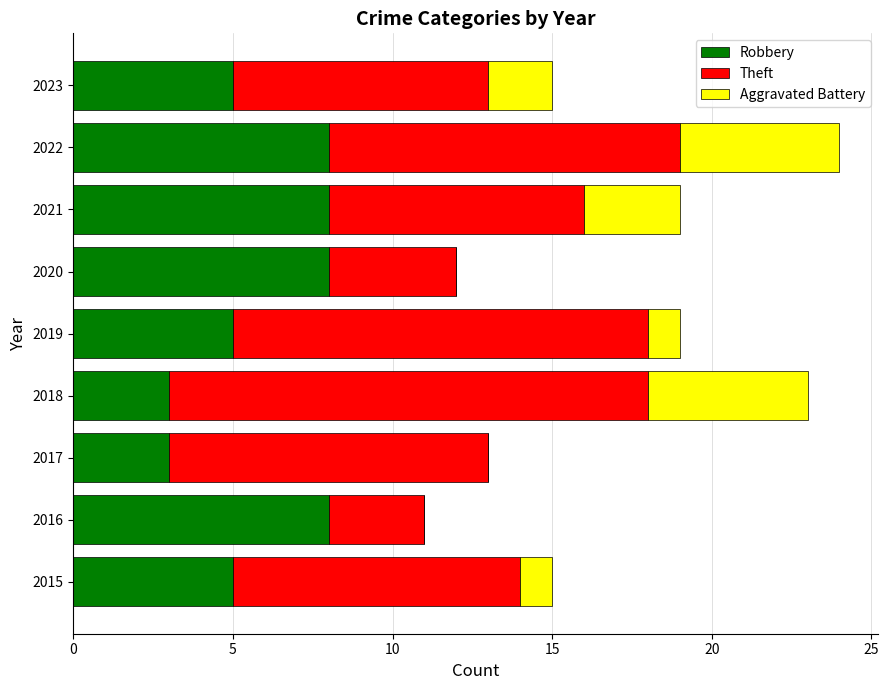

The value of Robbery at 2015 is 1. True or false?

False